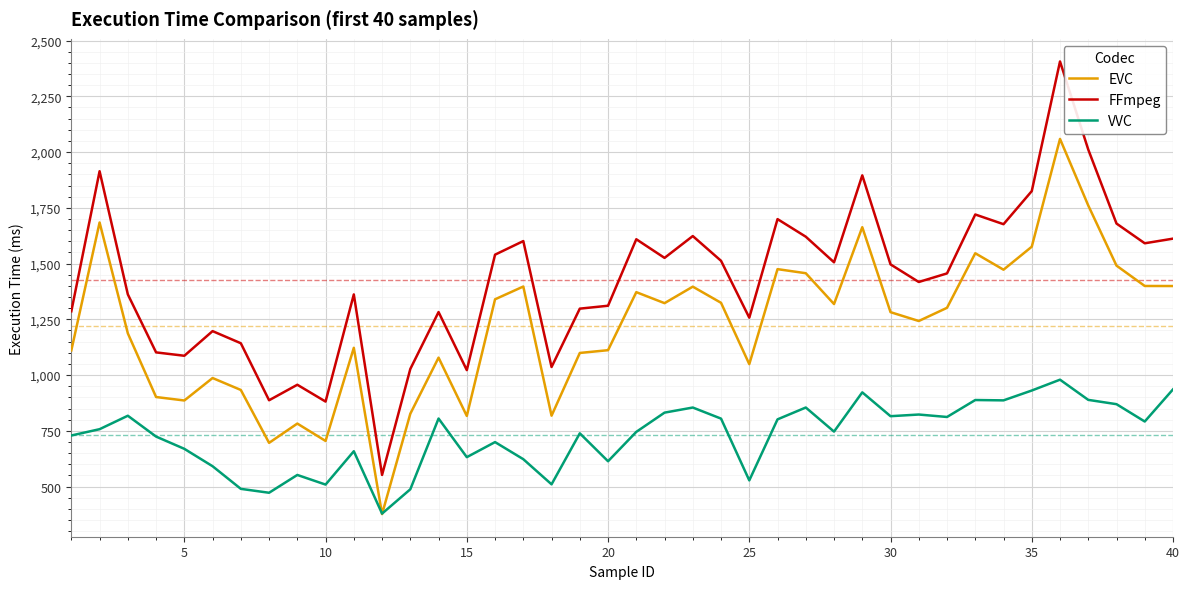

True or false: FFmpeg and EVC intersect in this chart.

False